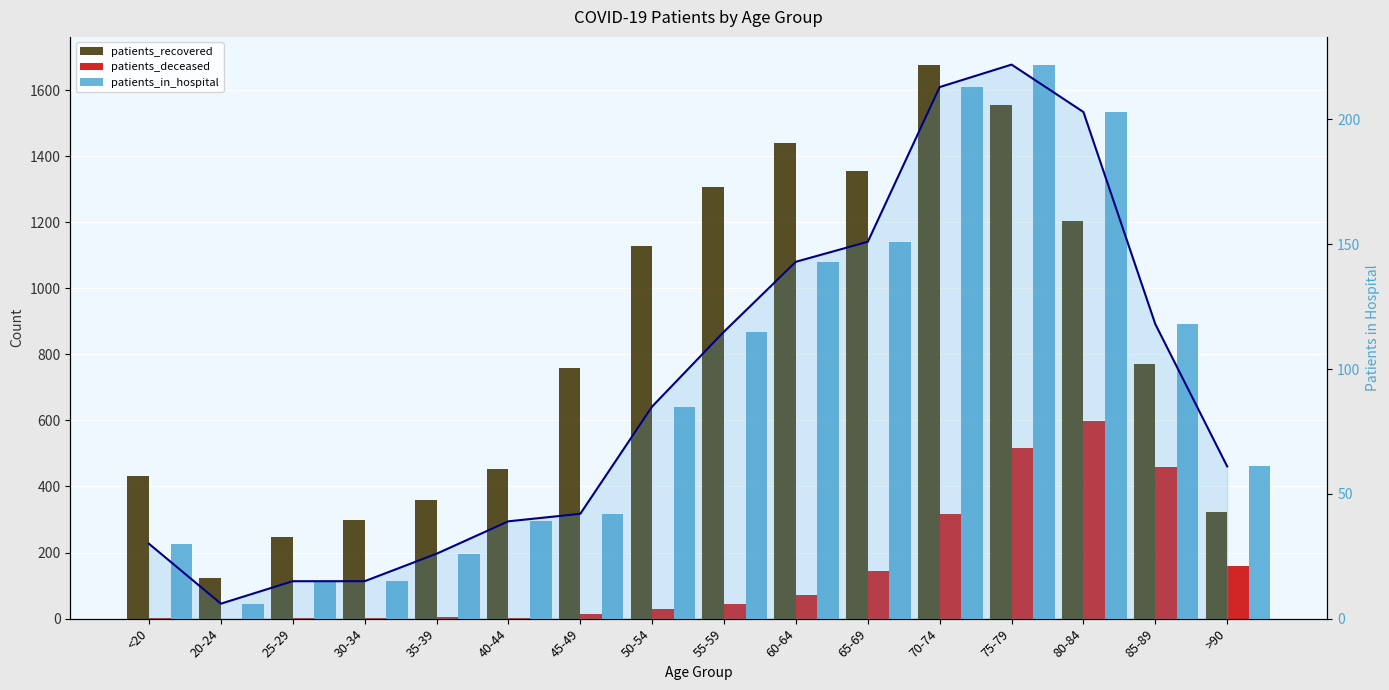

Count the number of categories in the chart.

16